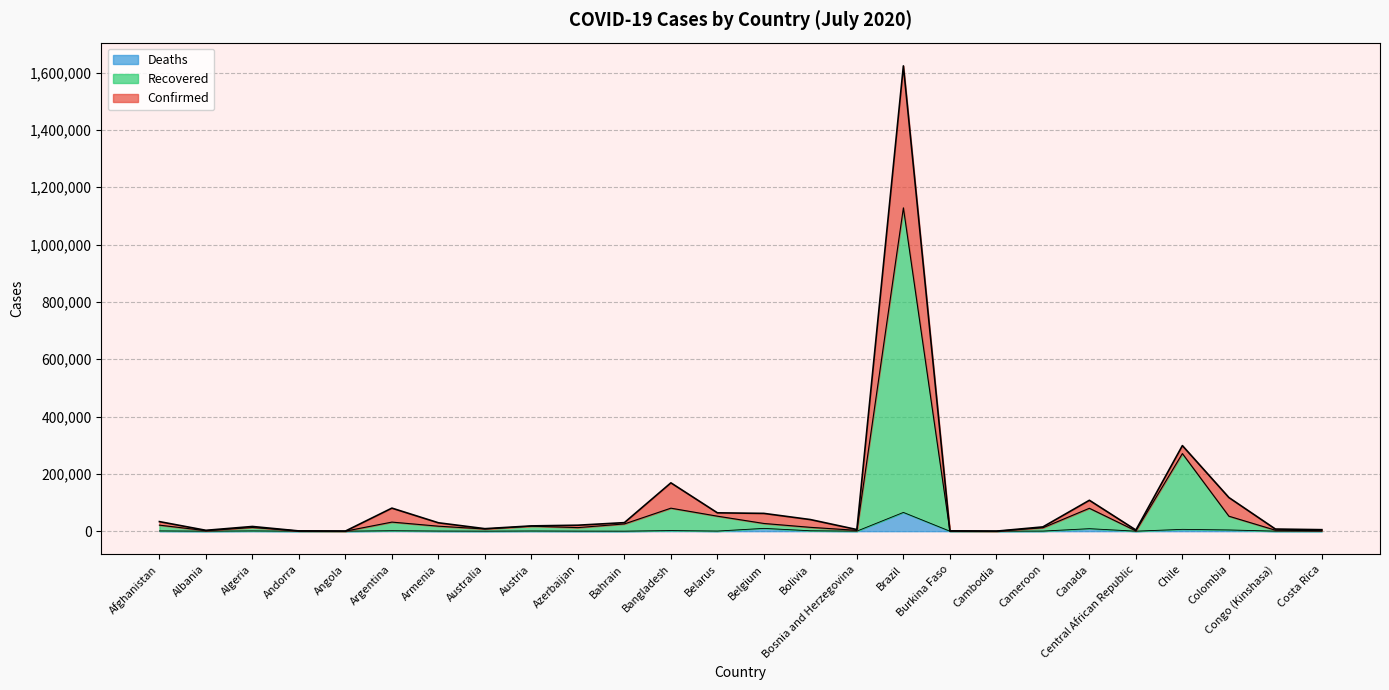

Rank the series by their maximum value, from highest to lowest.

Confirmed, Recovered, Deaths